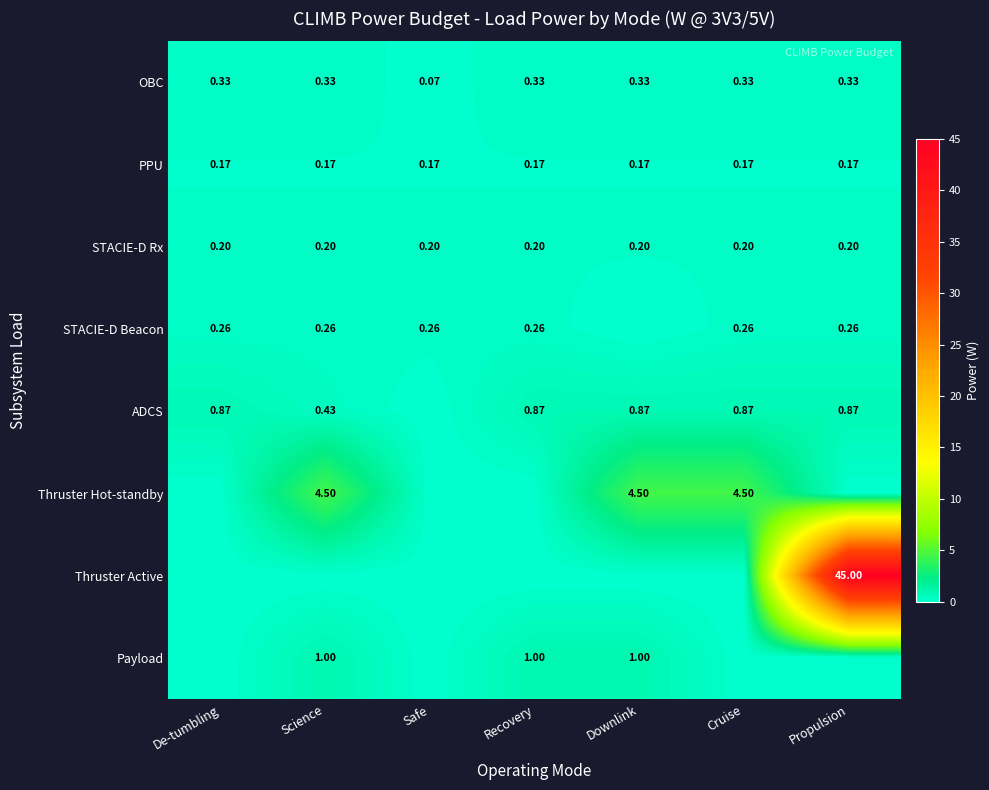

At which label is OBC closest to 0?

Safe